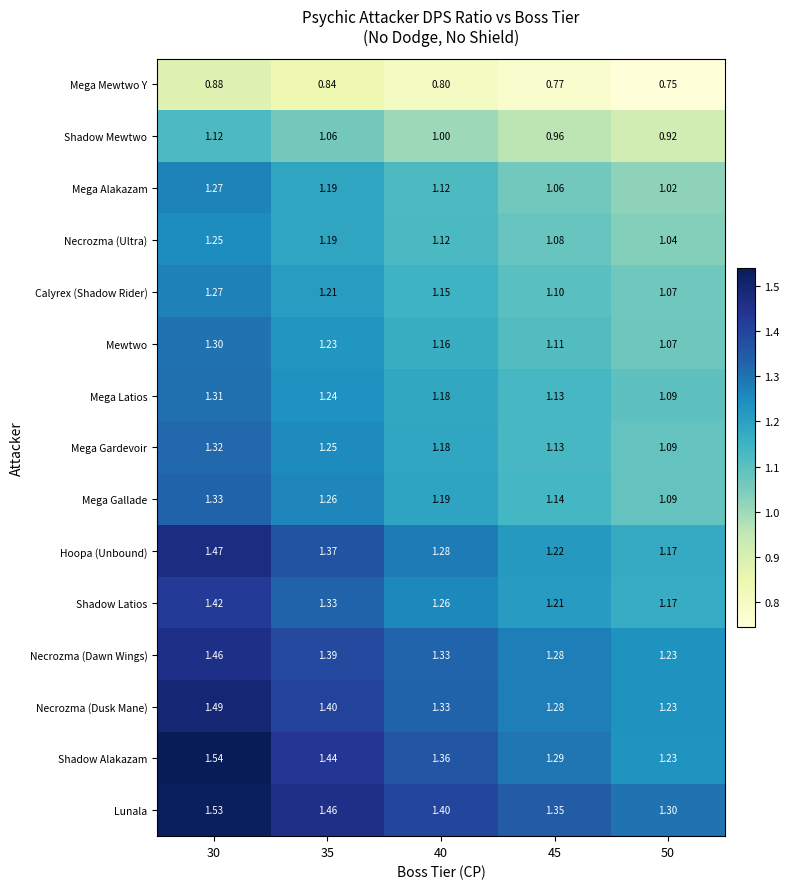

Is the value of Mega Gallade at 50 greater than the value of Necrozma (Dawn Wings) at 50?

No